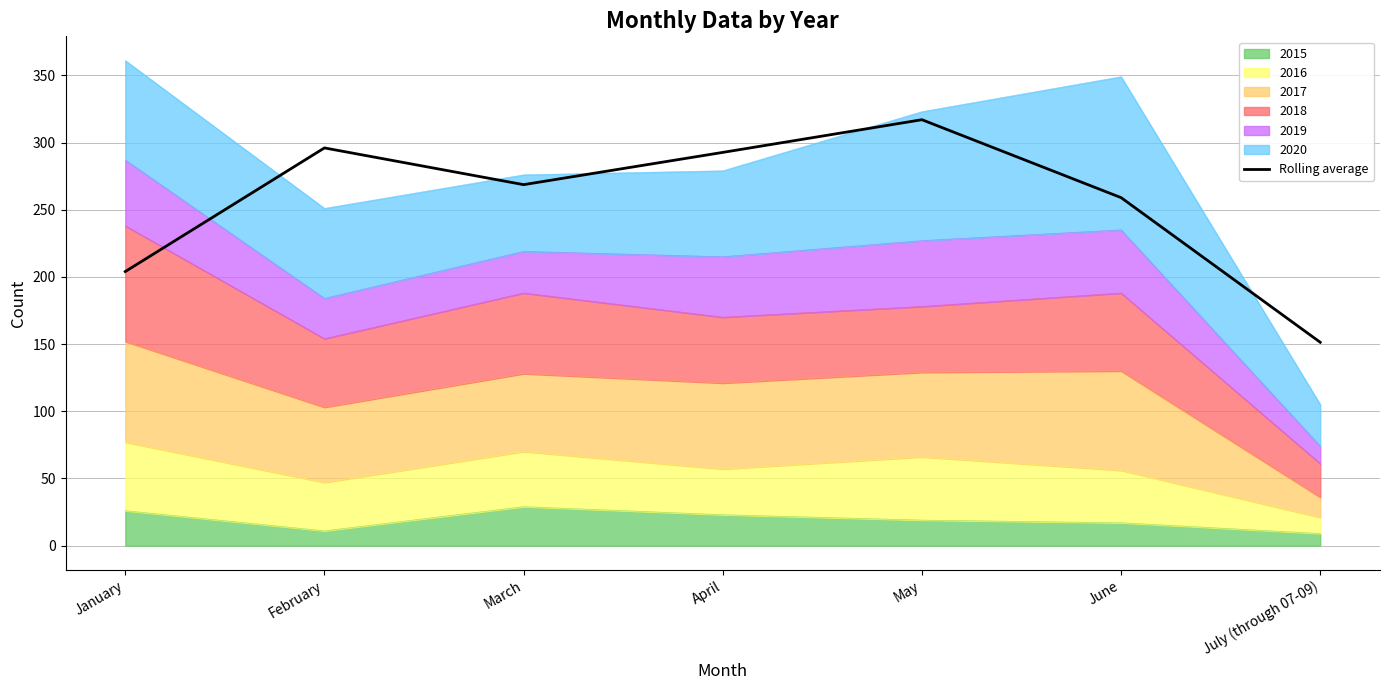

What is the smallest value displayed?

151.3